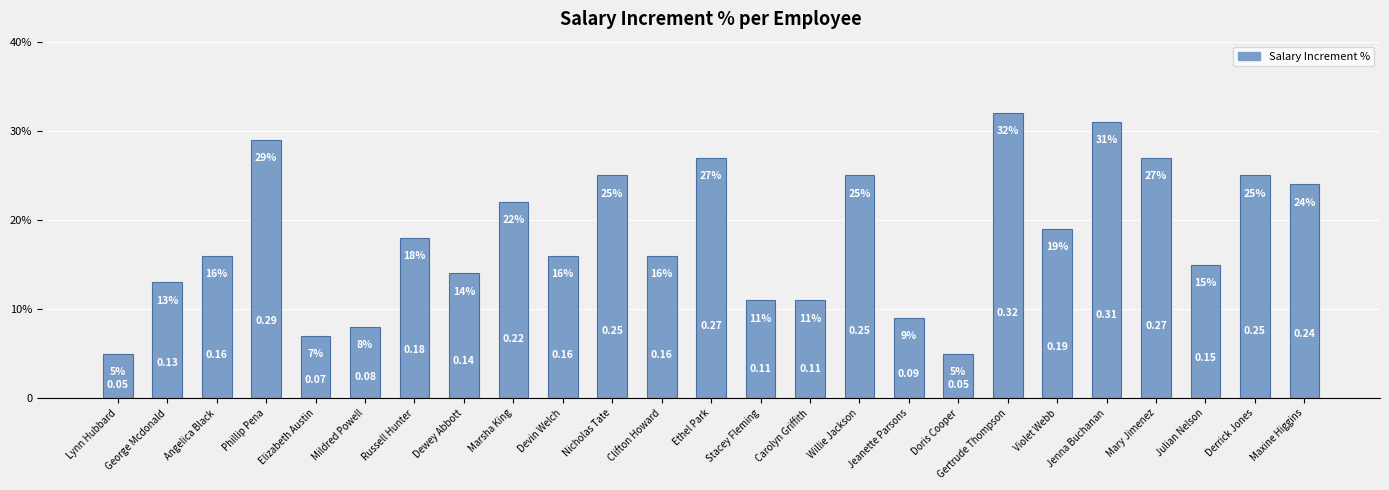

What is the value of the 1st bar from the left?

0.1